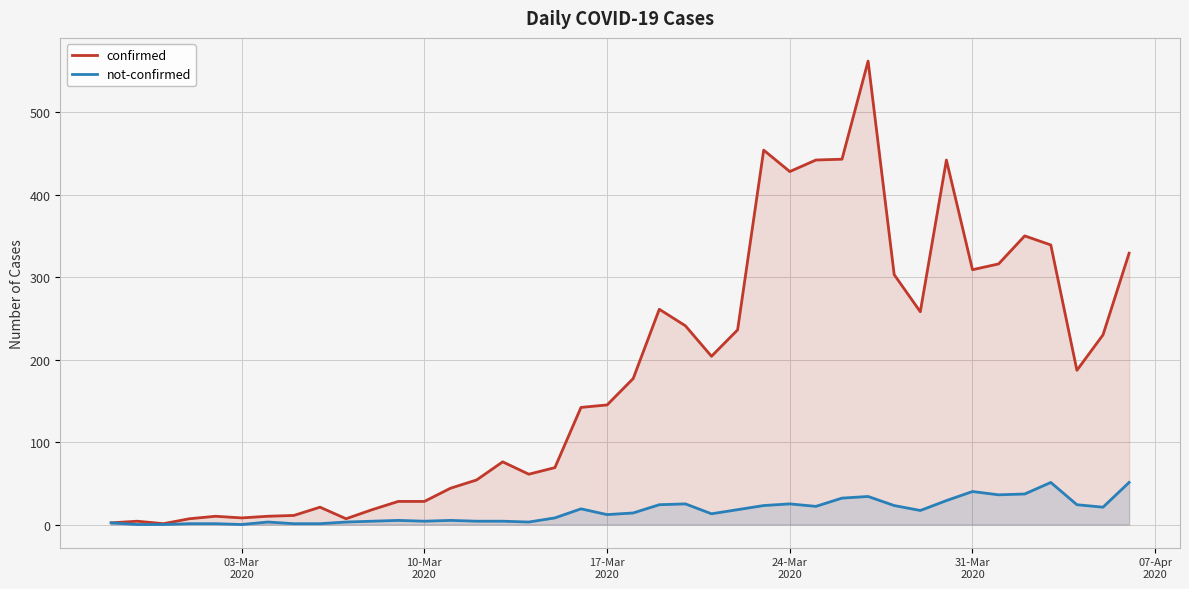

Rank the series by their average value, from highest to lowest.

confirmed, not-confirmed